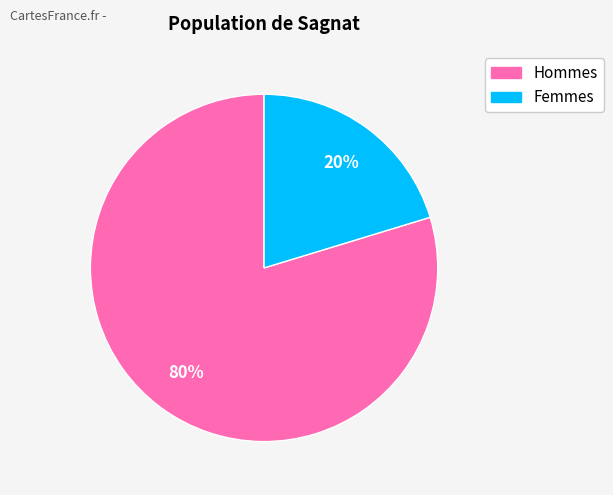

Is there a majority slice in this chart?

Yes